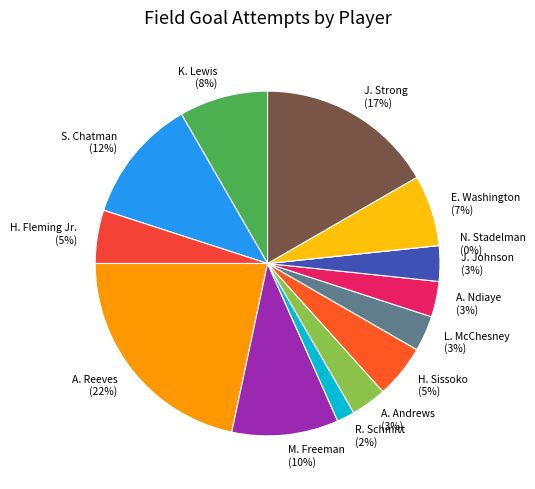

To the nearest percent, what is the difference between the largest and smallest slice percentages?

22%